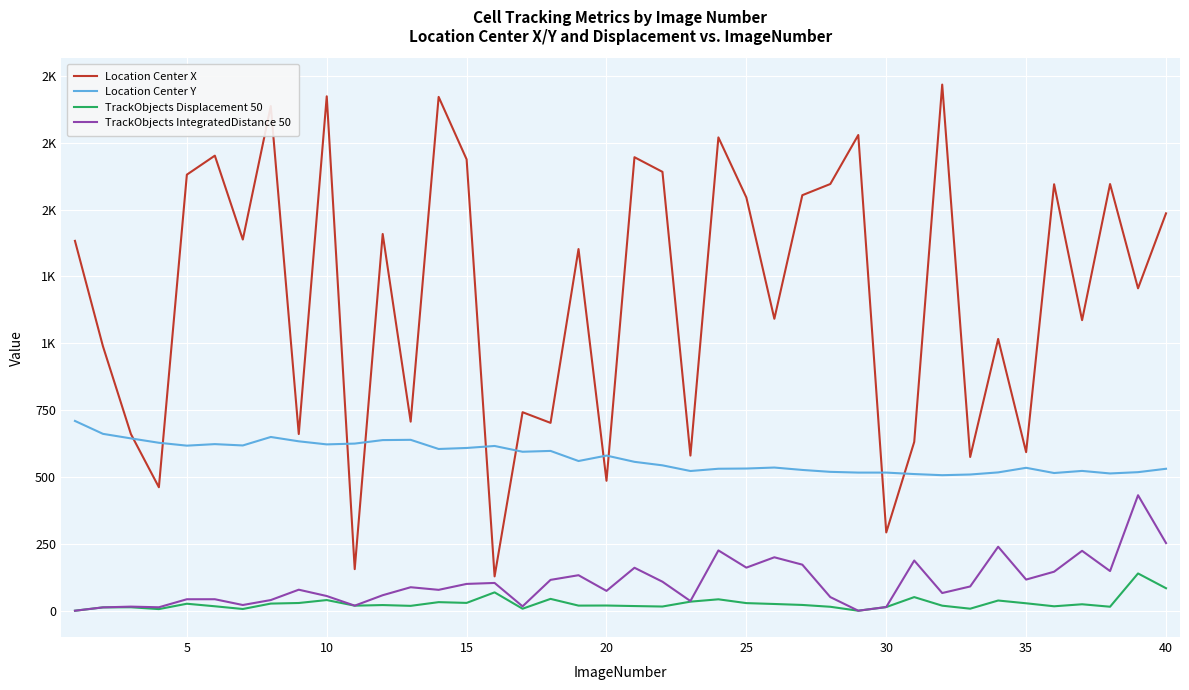

At how many categories does at least one series exceed 1453?

17